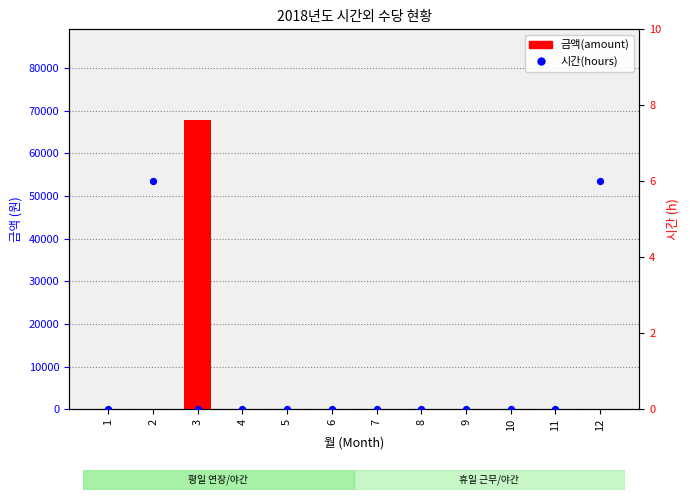

At which category is the sum across all series the highest?

3